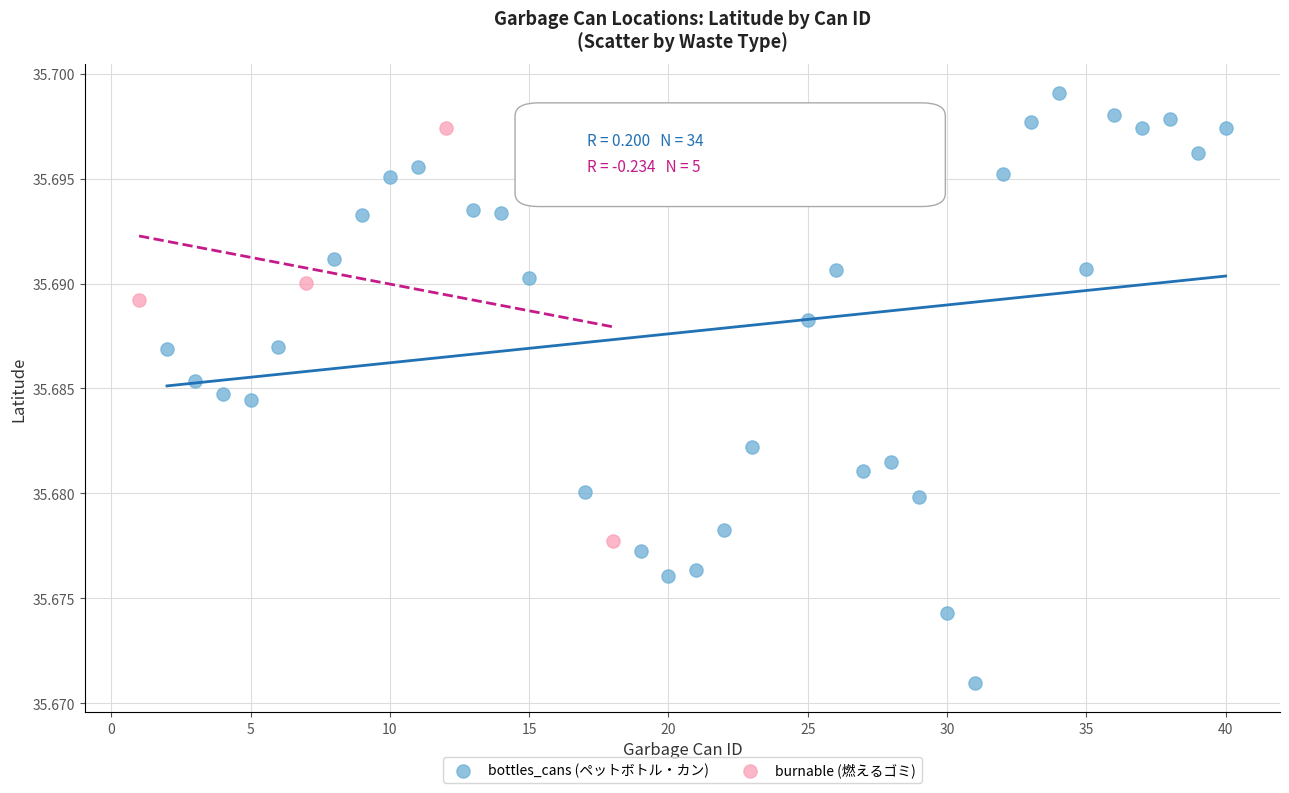

Which series reaches the maximum Y coordinate?

bottles_cans (ペットボトル・カン)